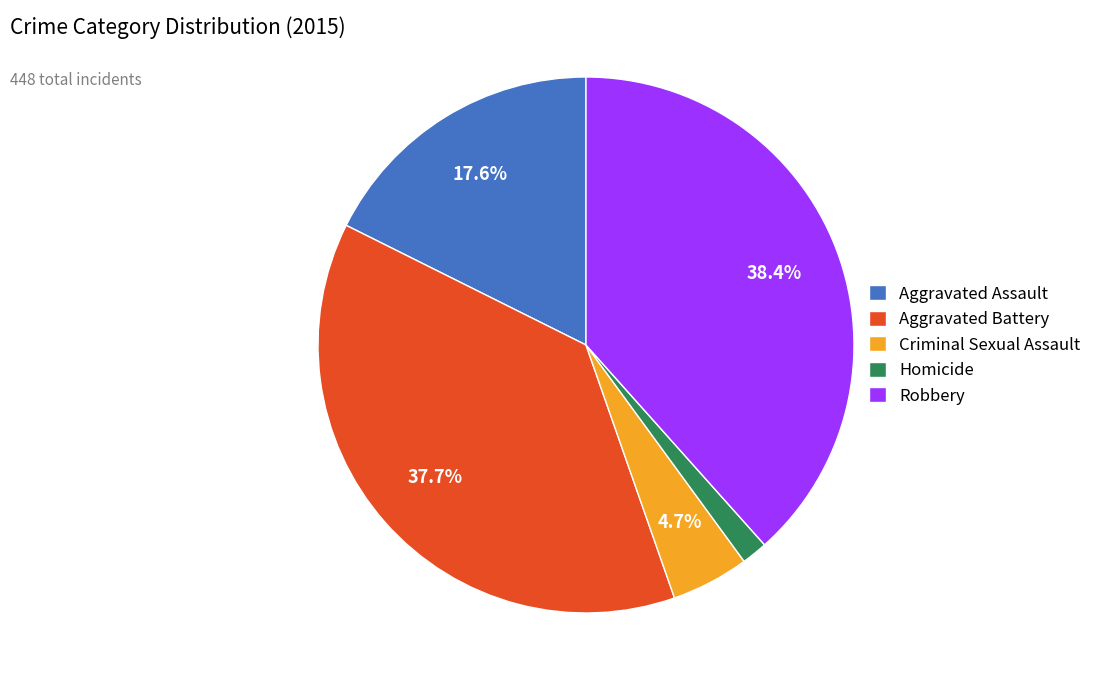

How many slices are in this pie chart?

5